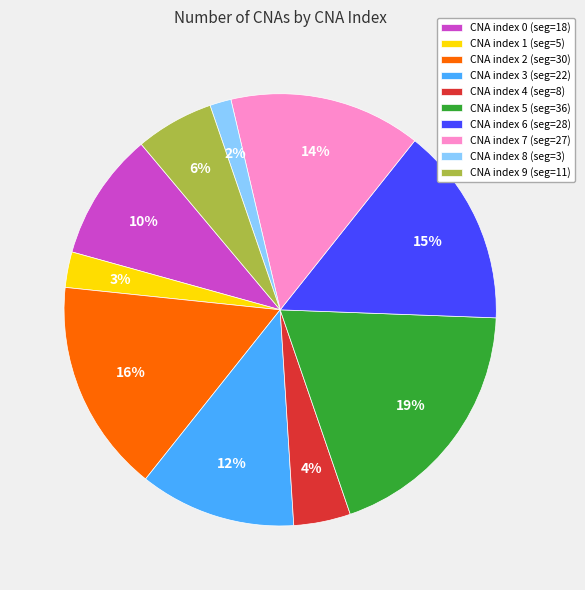

Is CNA index 5 (seg=36) the majority of the pie?

No